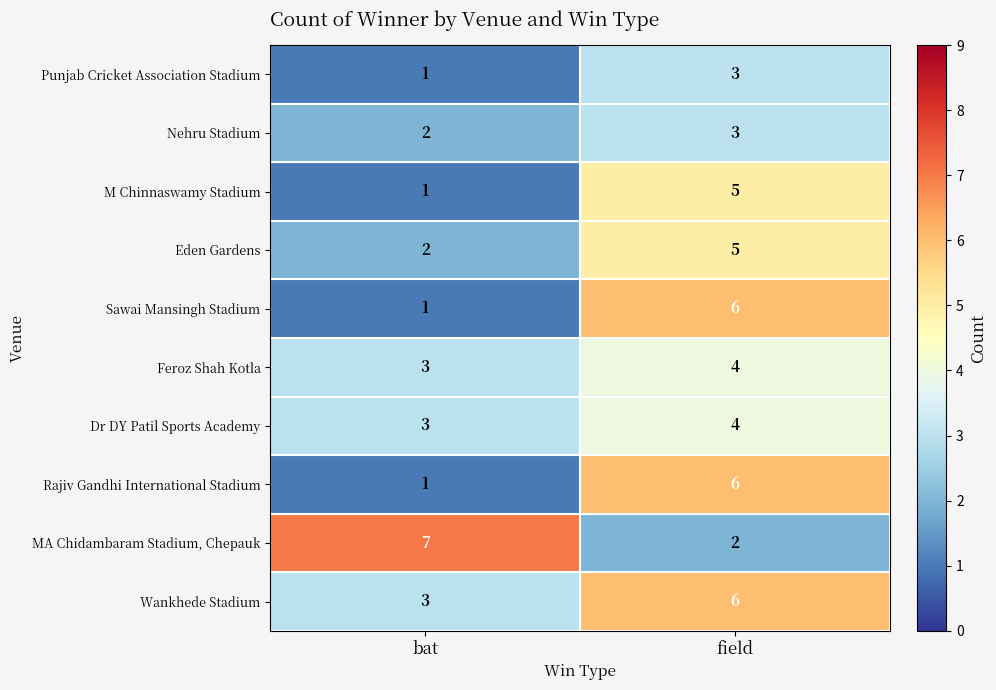

Reading right to left, transcribe all the data shown in this chart.

Punjab Cricket Association Stadium: field=3	bat=1
Nehru Stadium: field=3	bat=2
M Chinnaswamy Stadium: field=5	bat=1
Eden Gardens: field=5	bat=2
Sawai Mansingh Stadium: field=6	bat=1
Feroz Shah Kotla: field=4	bat=3
Dr DY Patil Sports Academy: field=4	bat=3
Rajiv Gandhi International Stadium: field=6	bat=1
MA Chidambaram Stadium, Chepauk: field=2	bat=7
Wankhede Stadium: field=6	bat=3